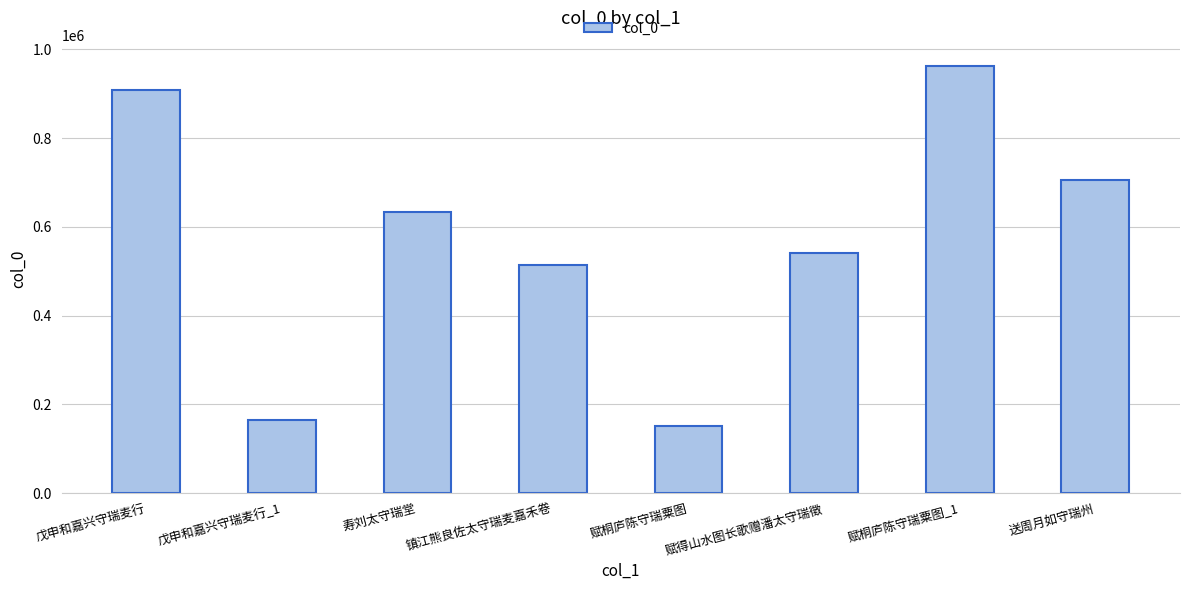

What is the value of the 2nd bar from the left?

164108